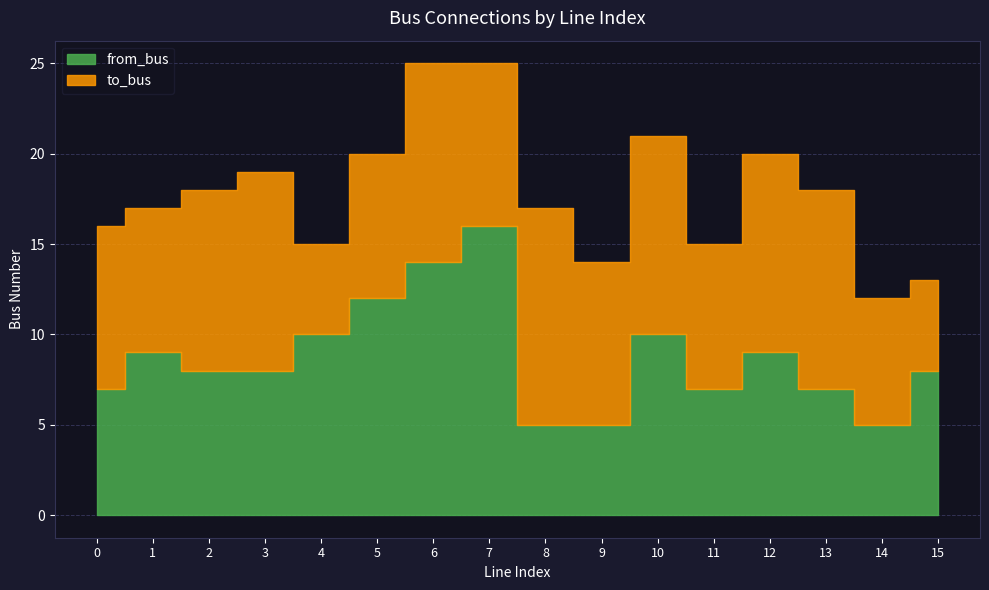

Between 0 and 5, which series saw the biggest shift?

from_bus